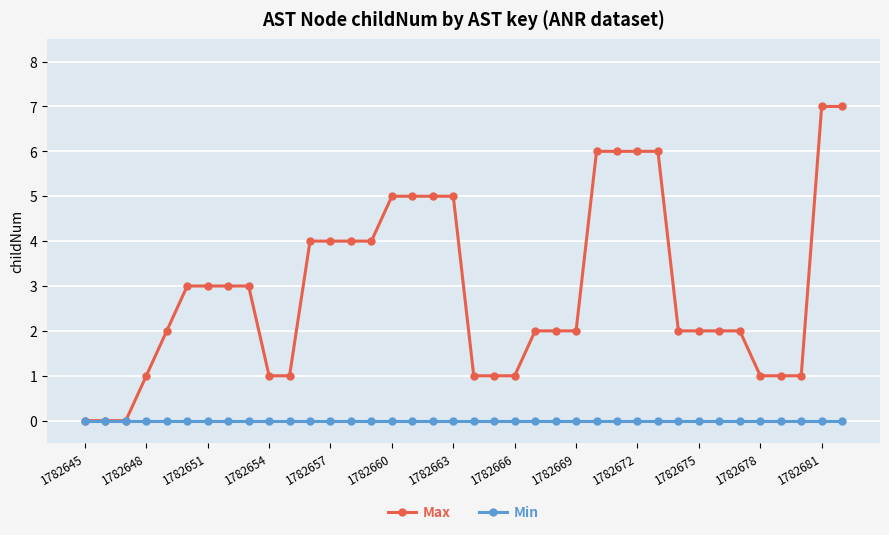

Rank the series by their maximum value, from highest to lowest.

Max, Min